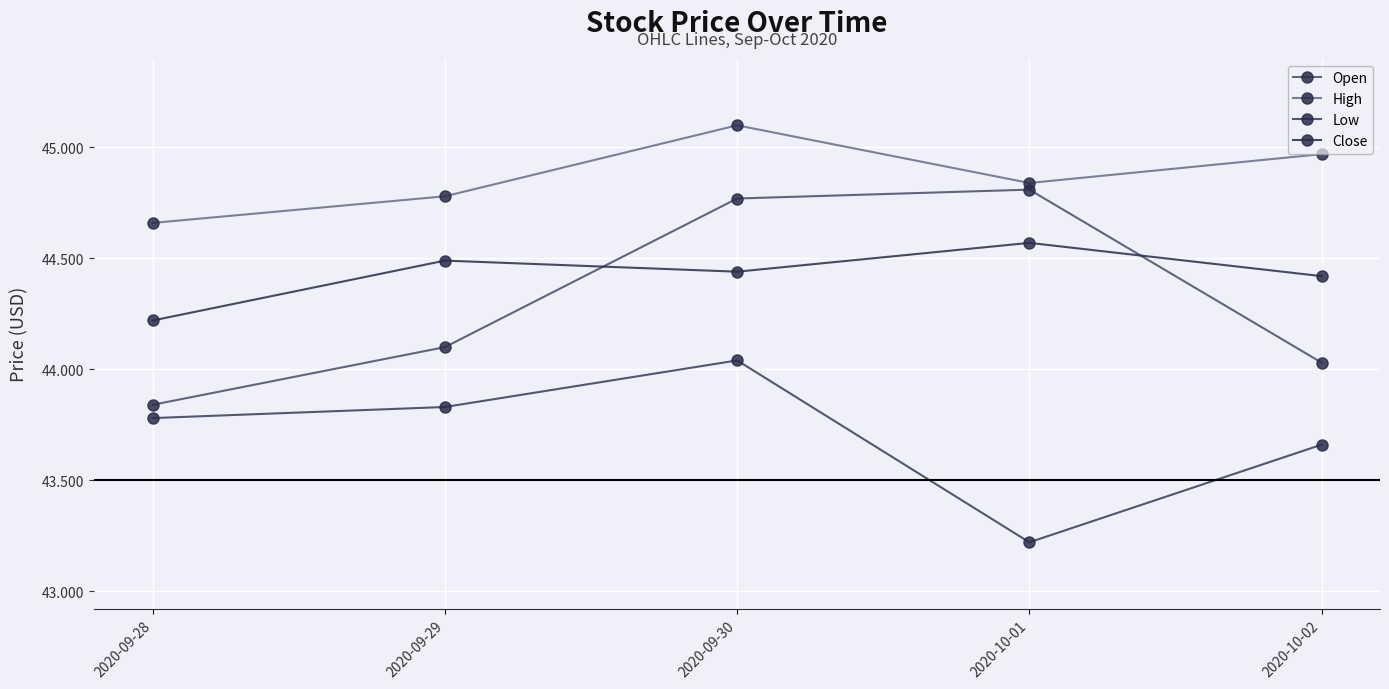

Reading left to right, transcribe all the data shown in this chart.

Open: 43.8	44.1	44.8	44.8	44.0
High: 44.7	44.8	45.1	44.8	45.0
Low: 43.8	43.8	44.0	43.2	43.7
Close: 44.2	44.5	44.4	44.6	44.4